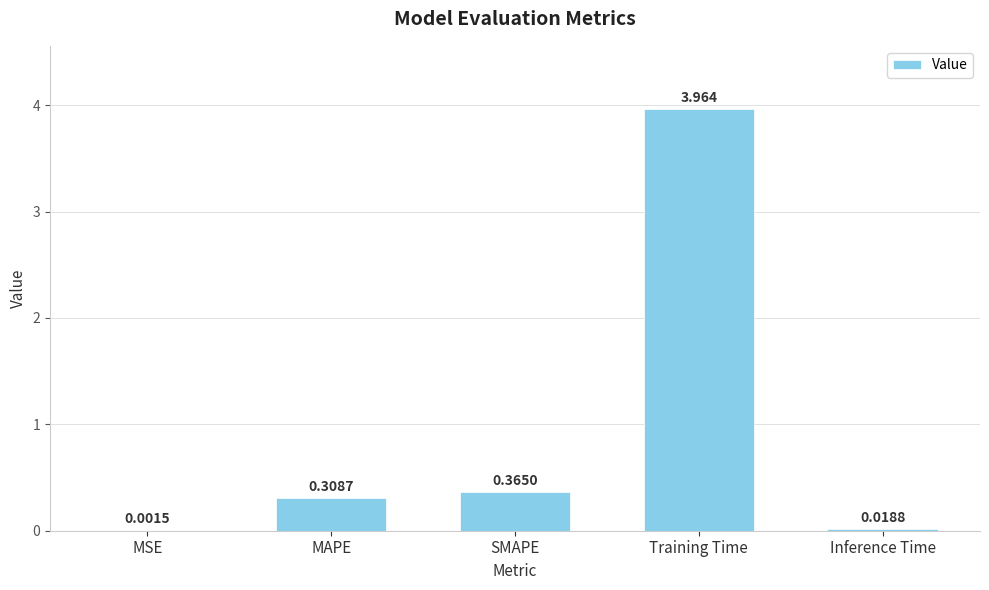

Which category has the highest value across all series?

Training Time